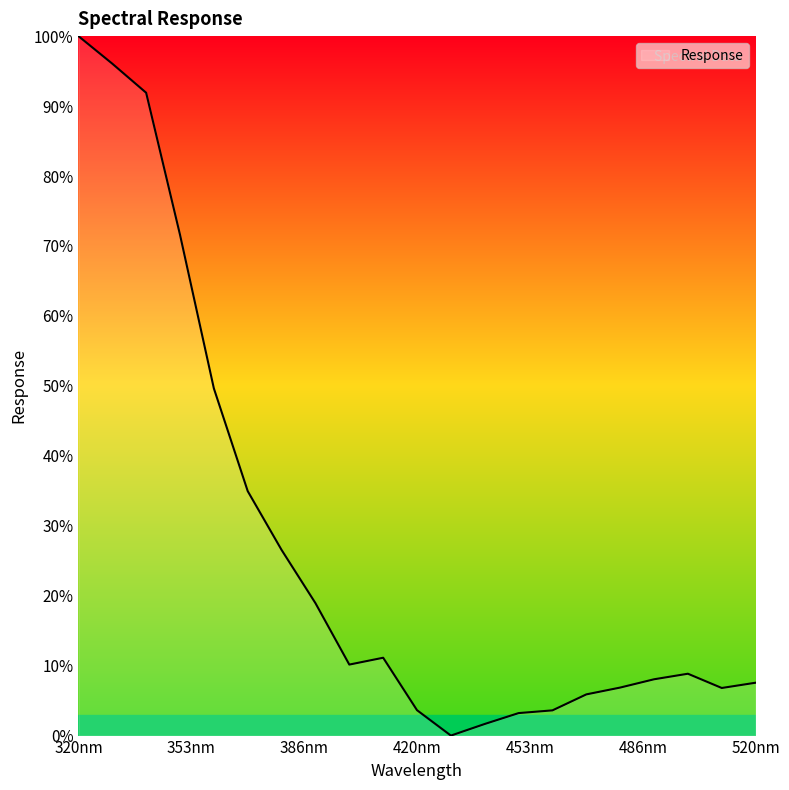

What is the greatest value displayed?

100.0